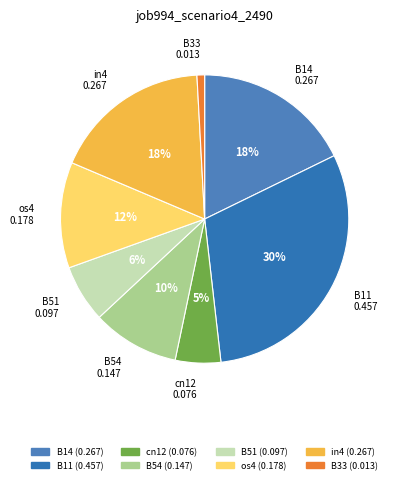

Combined, do B33 and B14 account for over 50%?

No